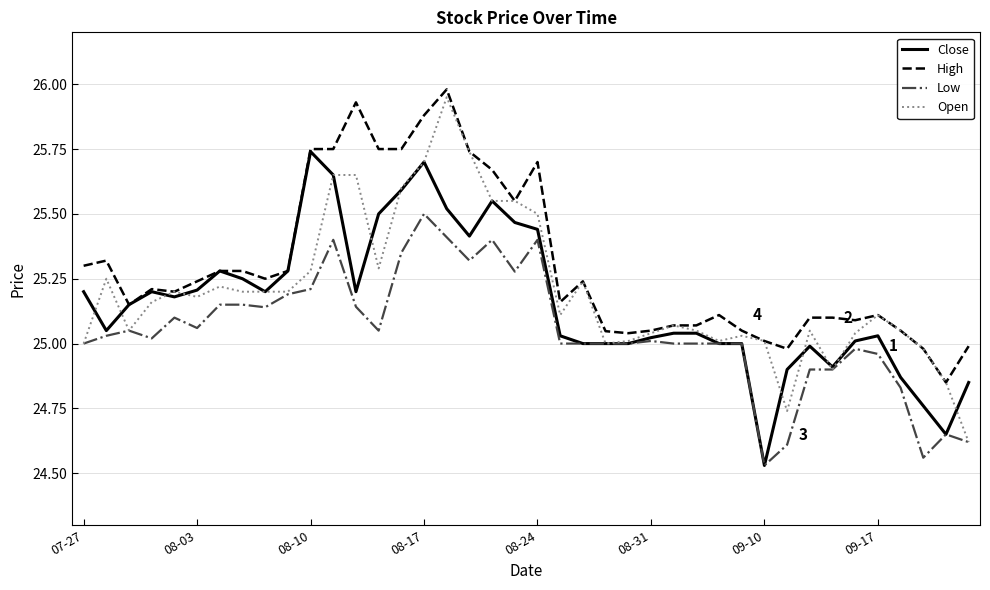

Which series has the largest total across all categories?

High